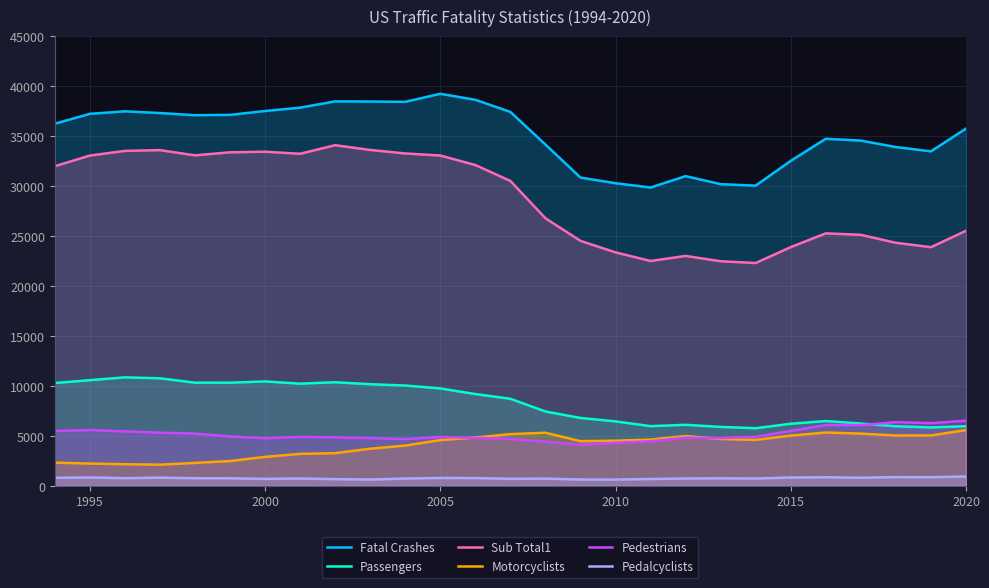

The value of Motorcyclists at 2010 is 560. True or false?

False